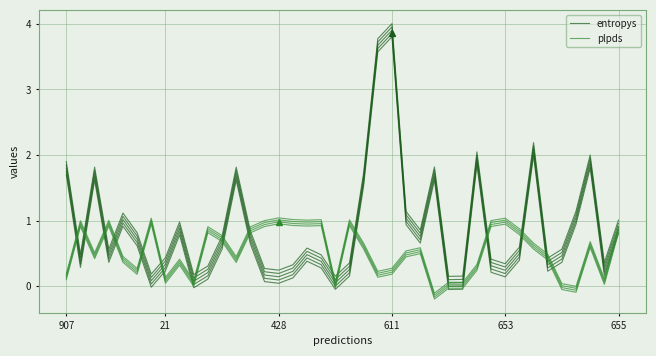

Which series has the widest spread of values?

entropys